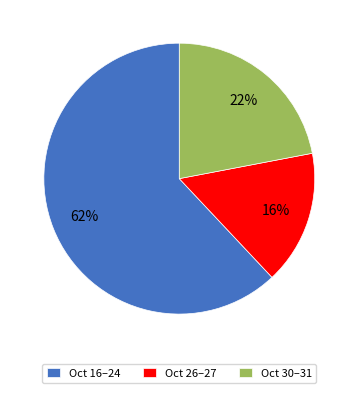

True or false: Oct 16–24 accounts for 73% of the total.

False